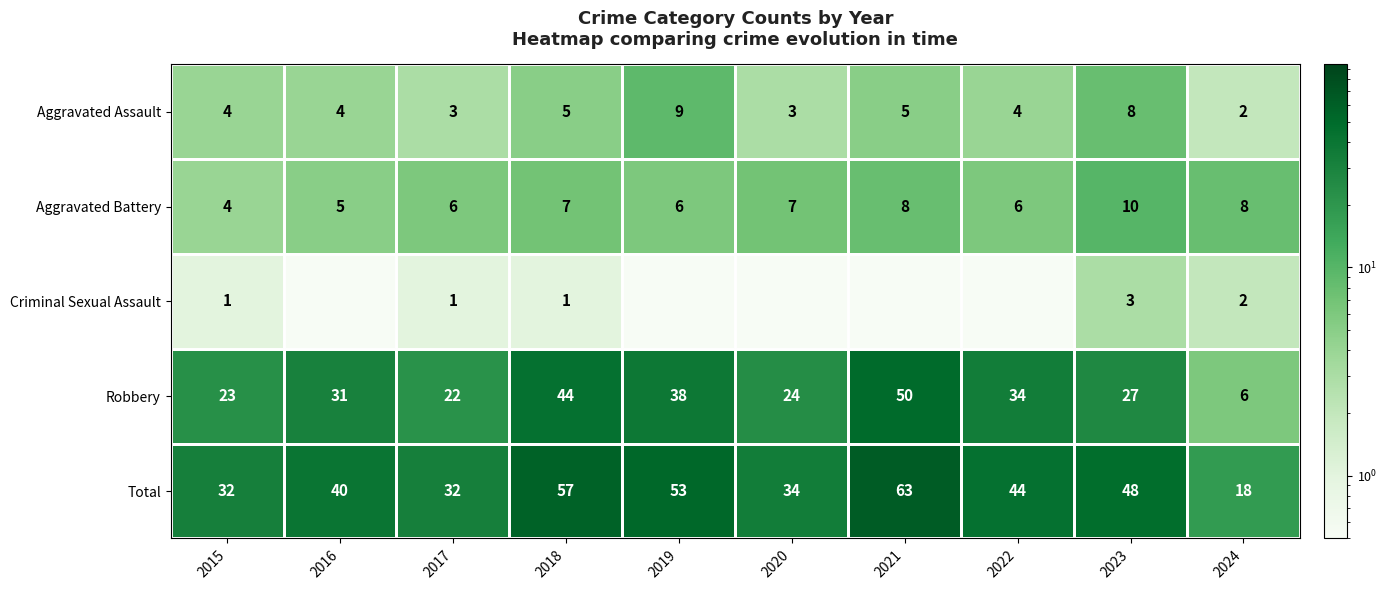

How many categories are shown in the chart?

10